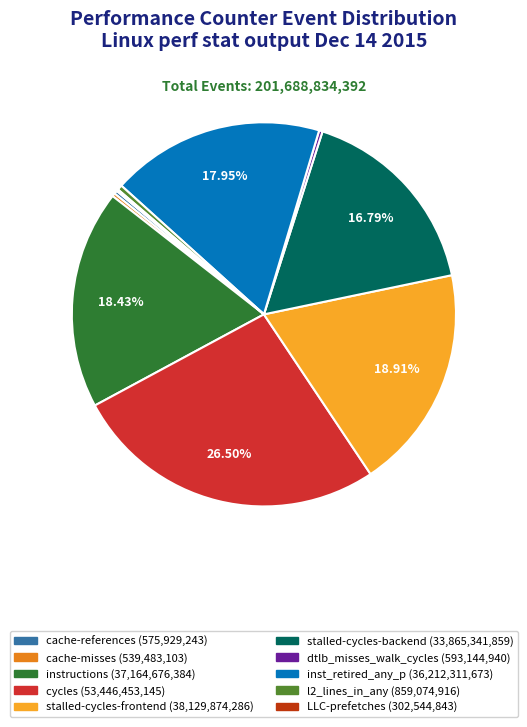

Approximately how many times larger is the value at stalled-cycles-backend compared to cycles?

0.6